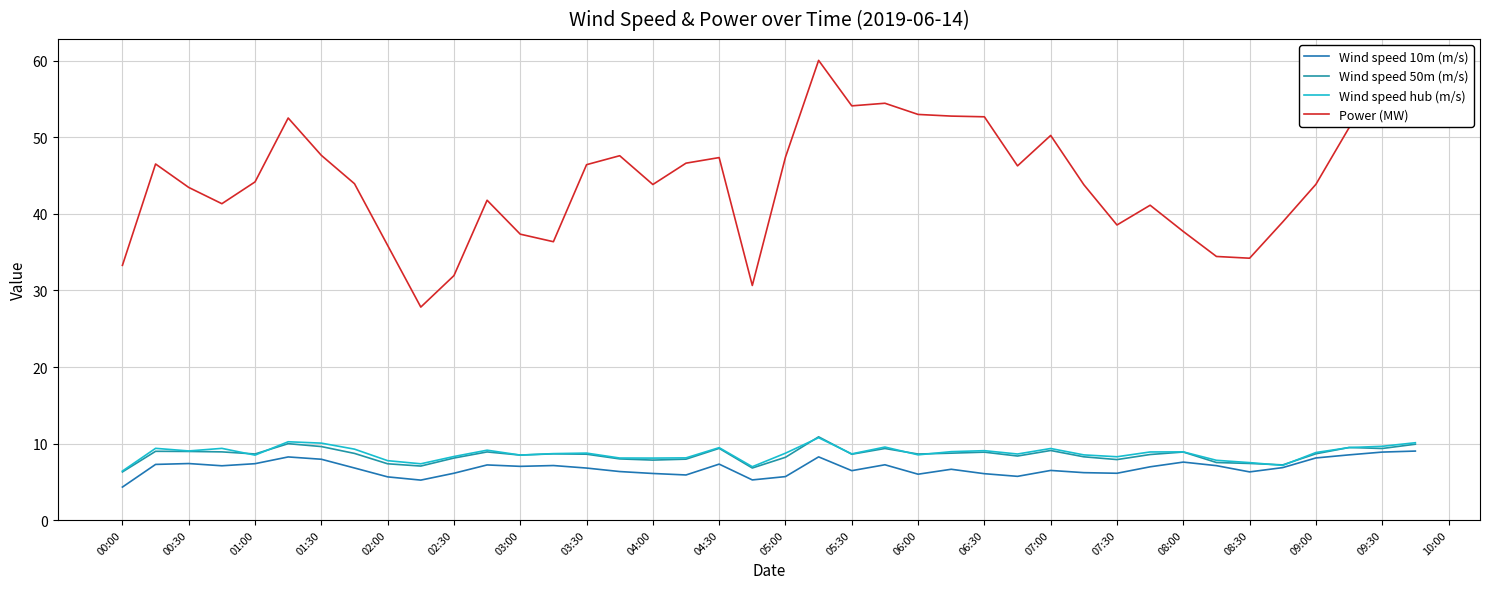

True or false: Wind speed 10m (m/s) and Wind speed 50m (m/s) cross at least once.

False